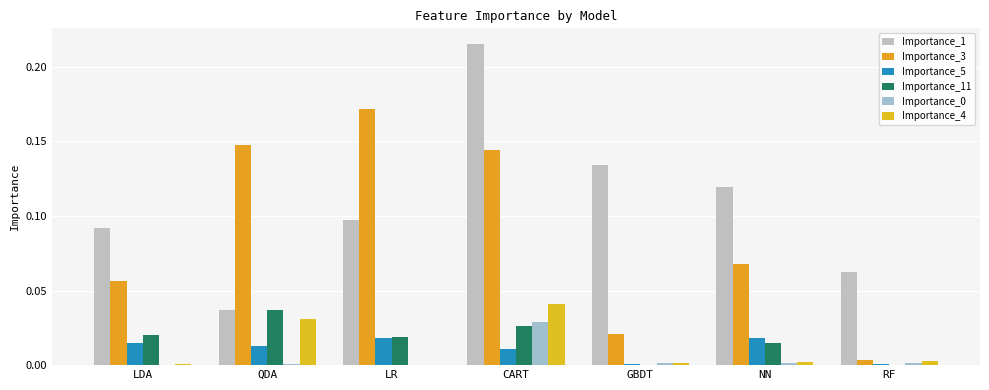

Count the number of categories in the chart.

7